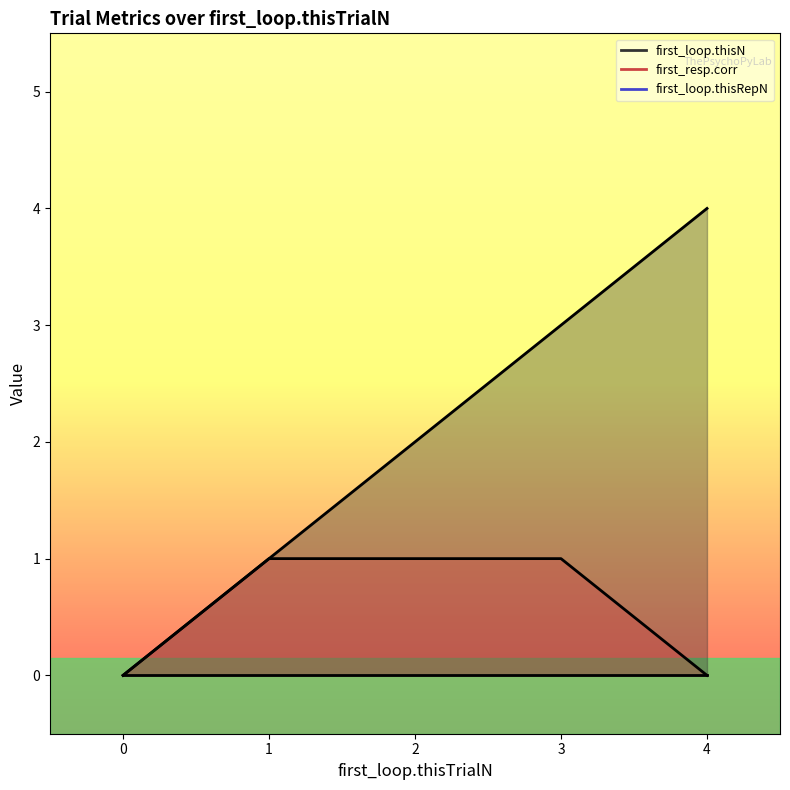

What is the sum of all first_loop.thisN values?

10